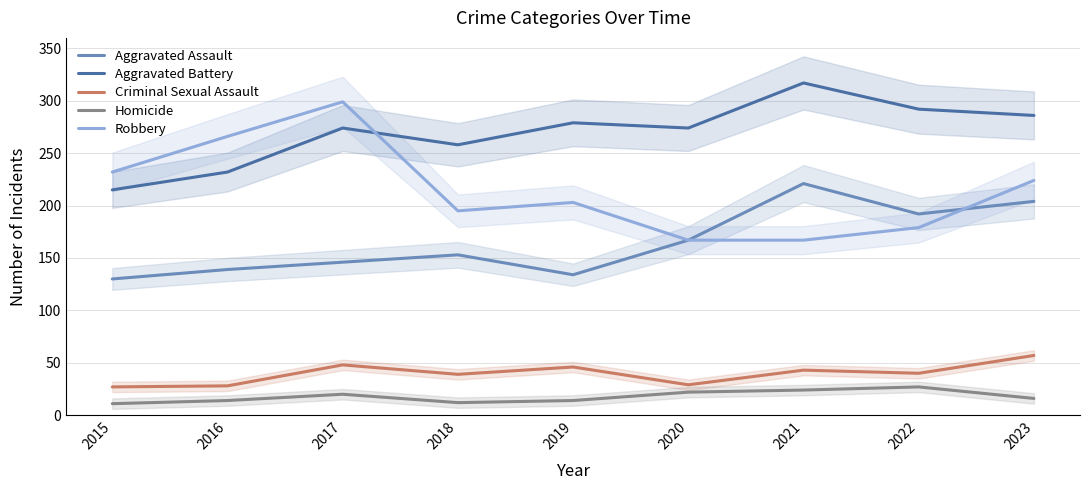

Where is the first local minimum for Aggravated Battery?

2018